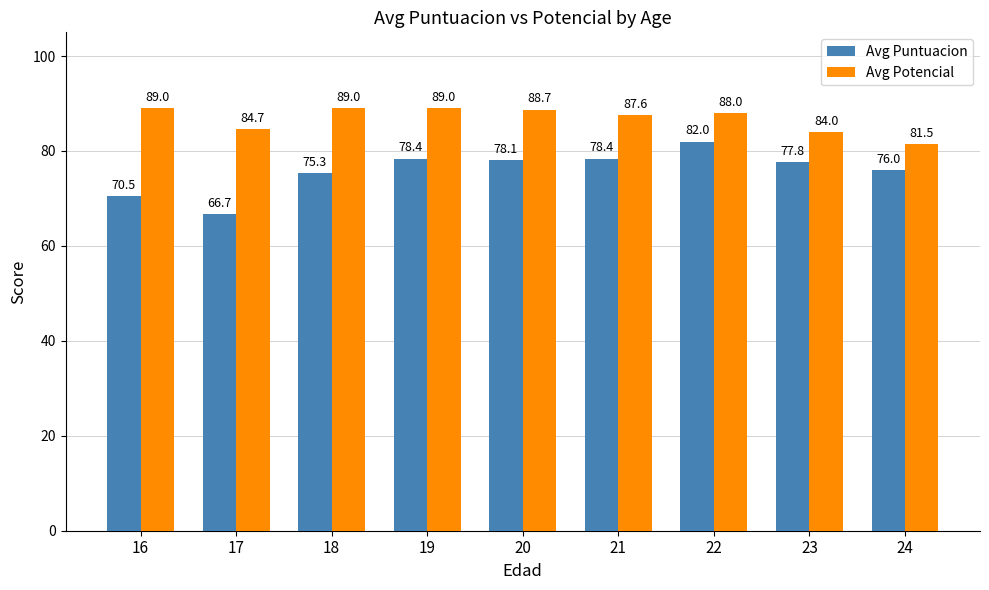

What is the difference between the maximum and second lowest values in the Avg Puntuacion series?

11.5